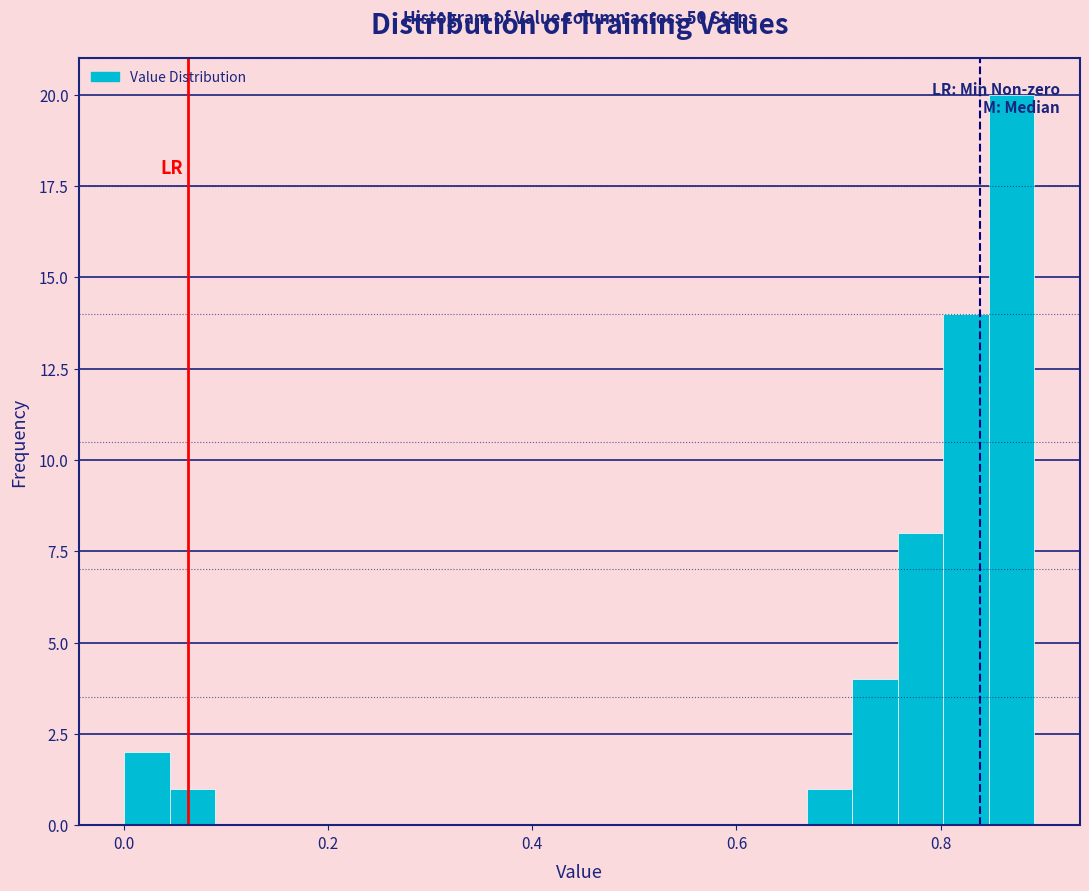

Read against the x-axis, roughly where is the centre of the tallest bar?

0.86